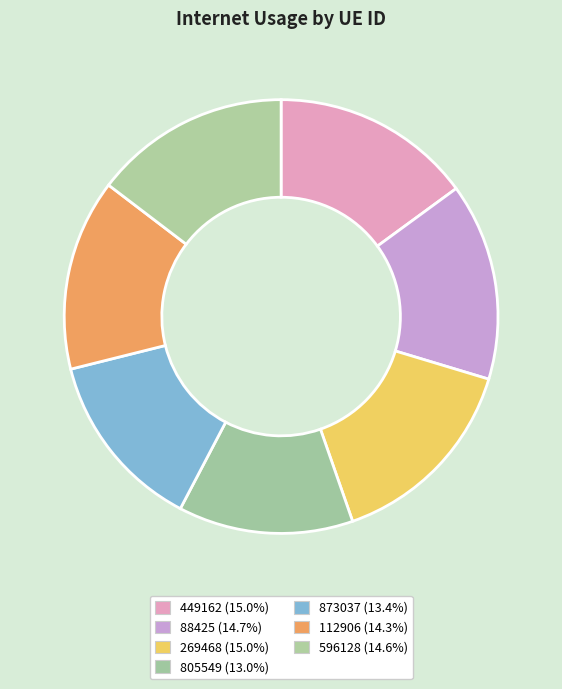

Between 112906 and 449162, which is larger?

449162